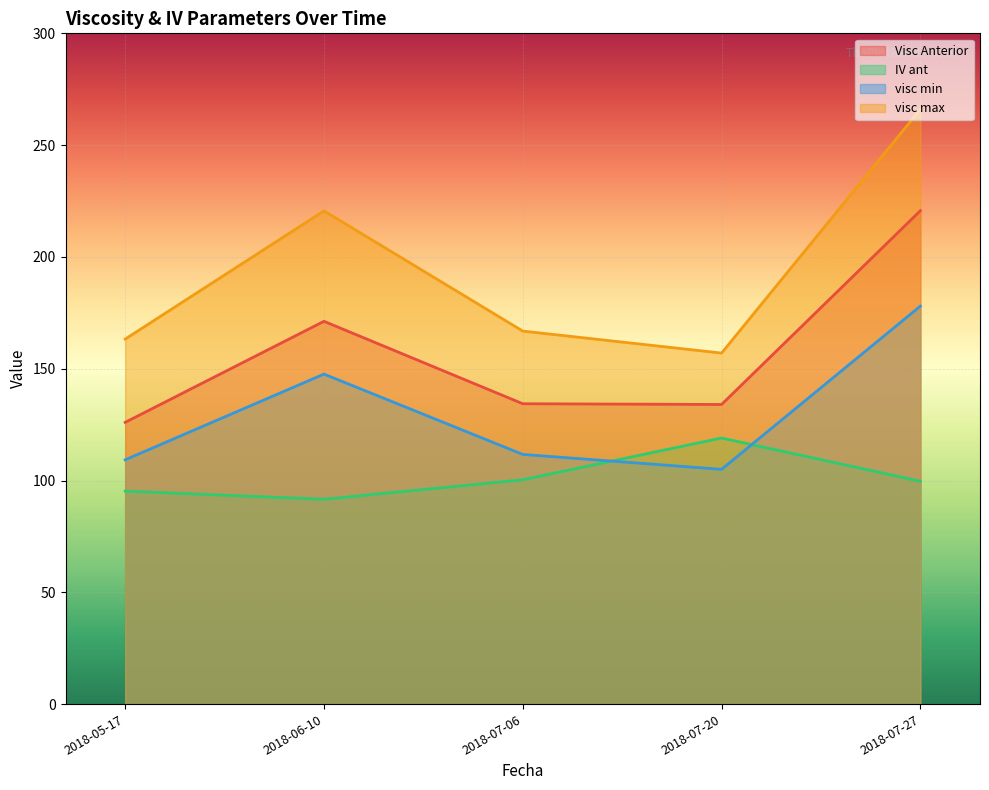

Which series changed the most between 2018-06-10 and 2018-07-27?

Visc Anterior